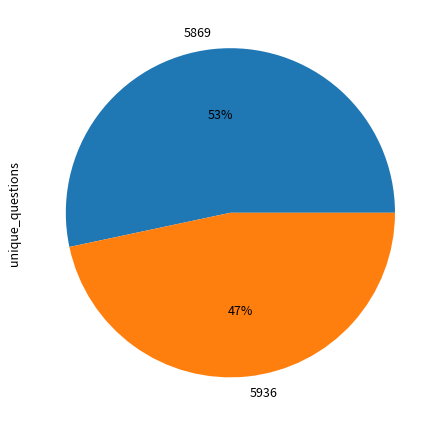

How many slices are in this pie chart?

2